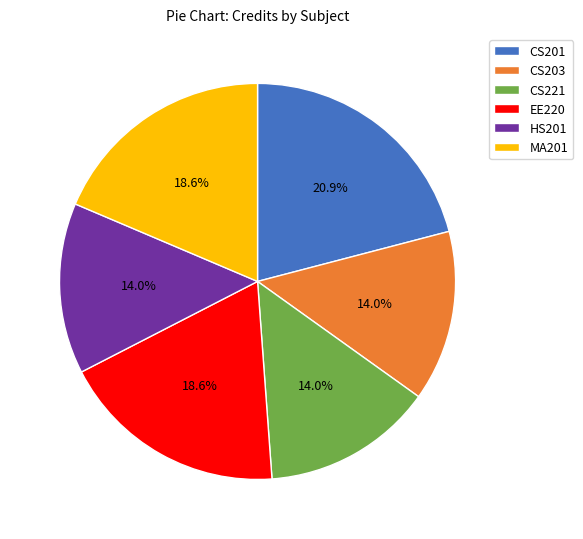

Does EE220 represent more than half of the total?

No